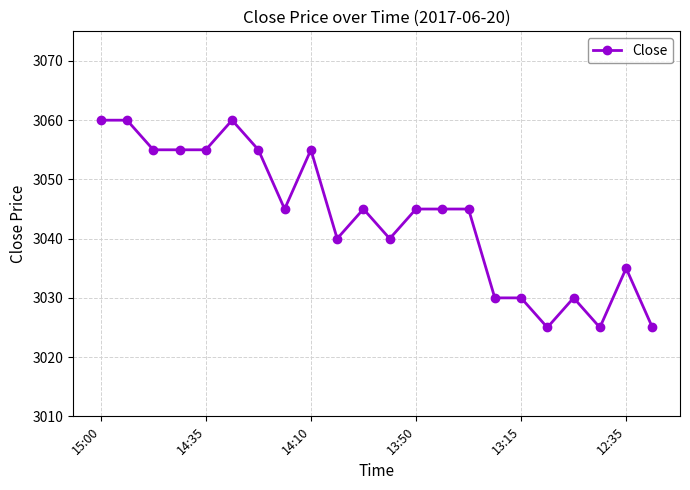

True or false: there are more than 0 points higher than both neighbors.

True